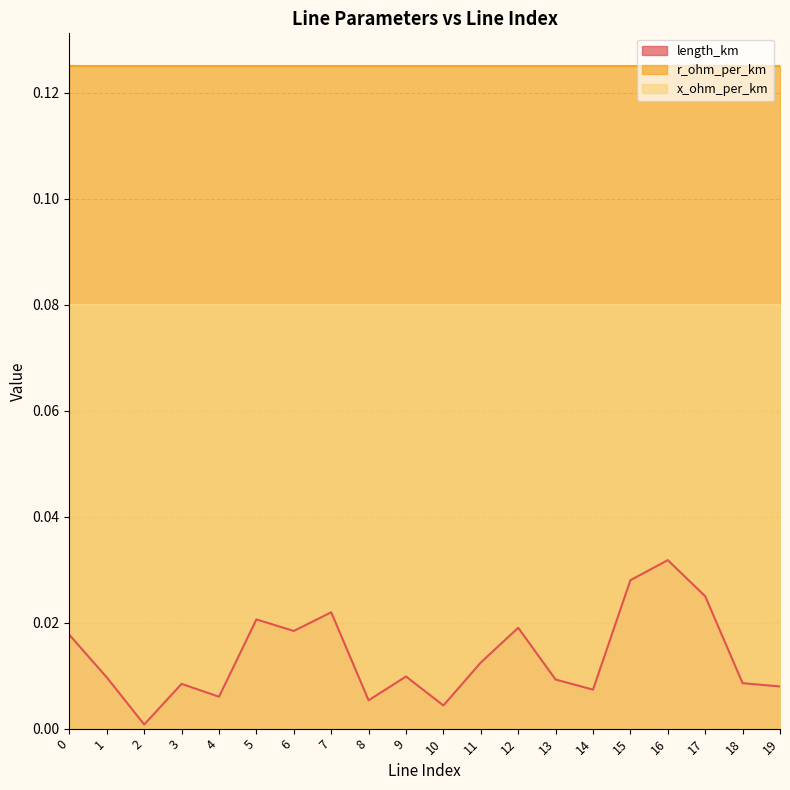

What is the difference between the highest and lowest values at 10?

0.1